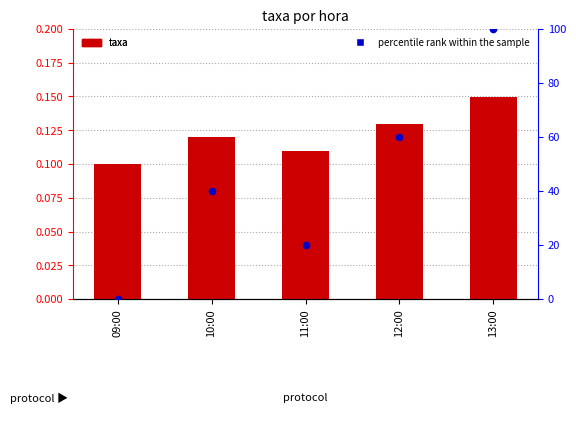

What is the total value across all series at 11:00?

20.1